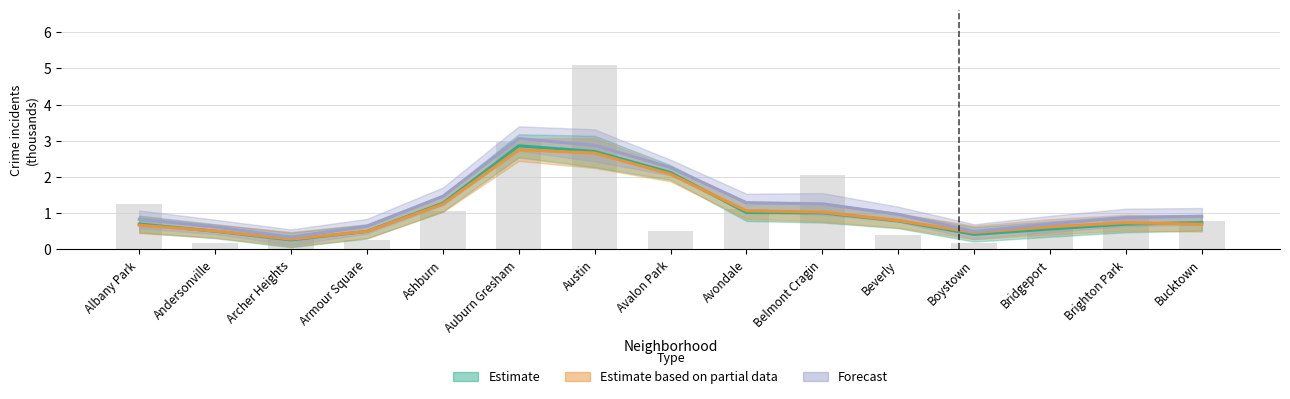

Is it true that Estimate equals 1.2 at Brighton Park?

False